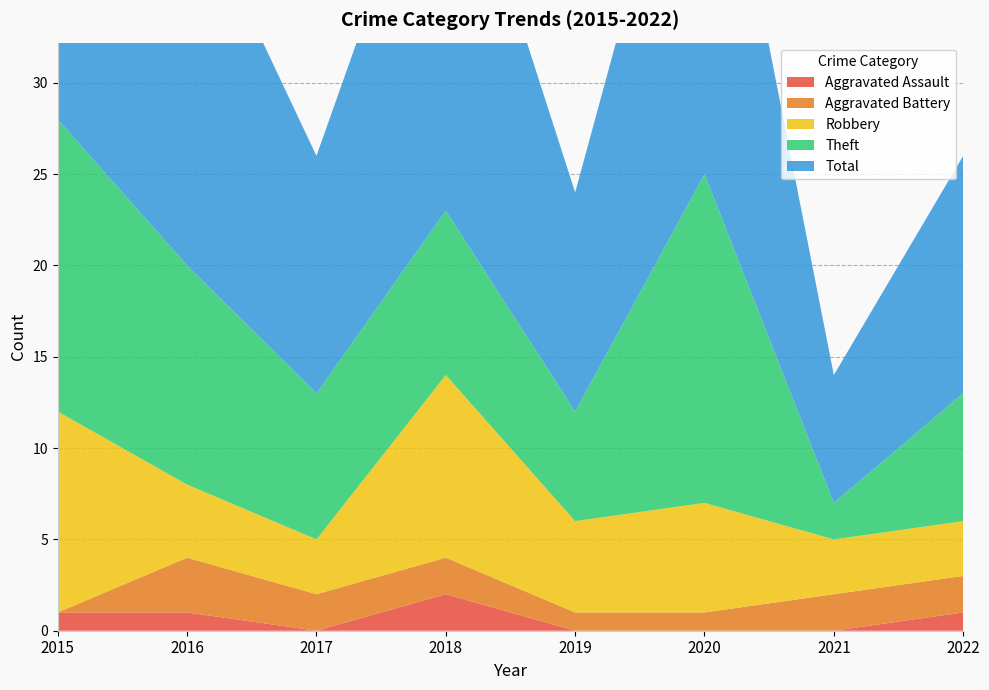

Reading left to right, what are all the values shown in this chart?

Aggravated Assault: 1	1	0	2	0	0	0	1
Aggravated Battery: 0	3	2	2	1	1	2	2
Robbery: 11	4	3	10	5	6	3	3
Theft: 16	12	8	9	6	18	2	7
Total: 28	21	13	23	12	25	7	13